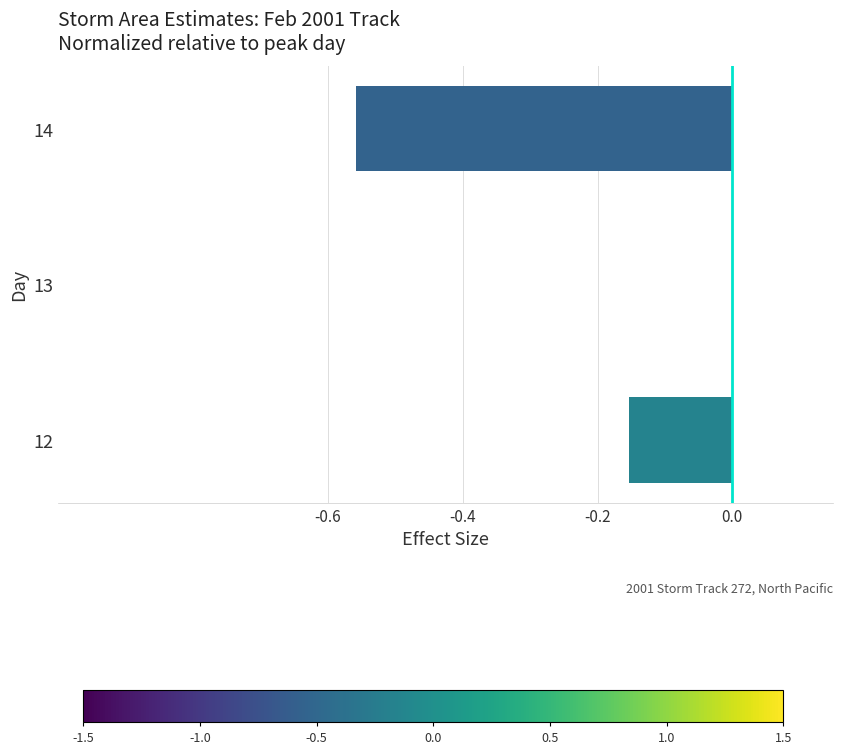

Is it true that the value at 12 is -0.3?

False